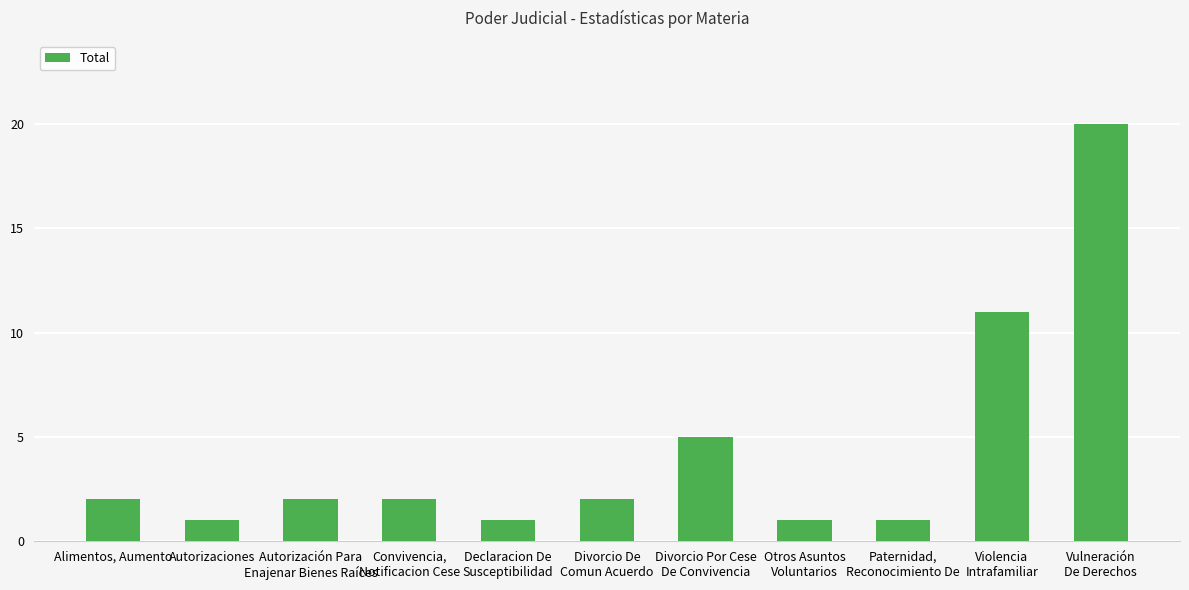

What is the greatest value displayed?

20